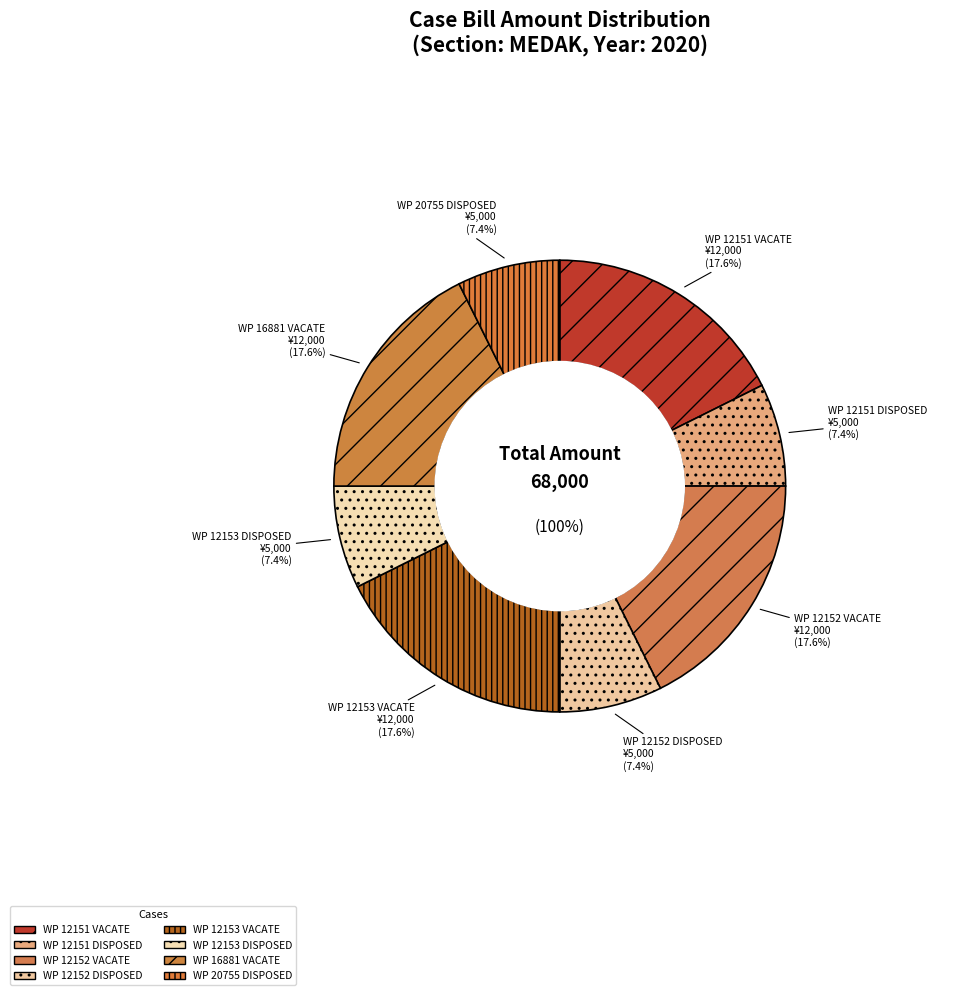

Is it true that WP 16881 VACATE is 27% of the pie?

False